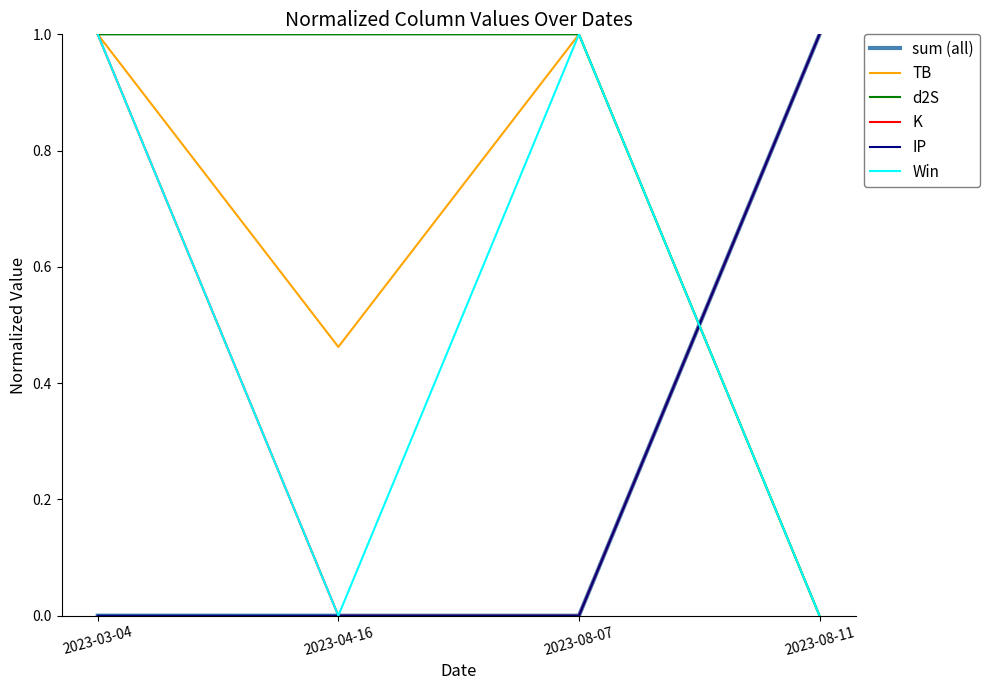

How many intersections are there between sum (all) and TB?

1